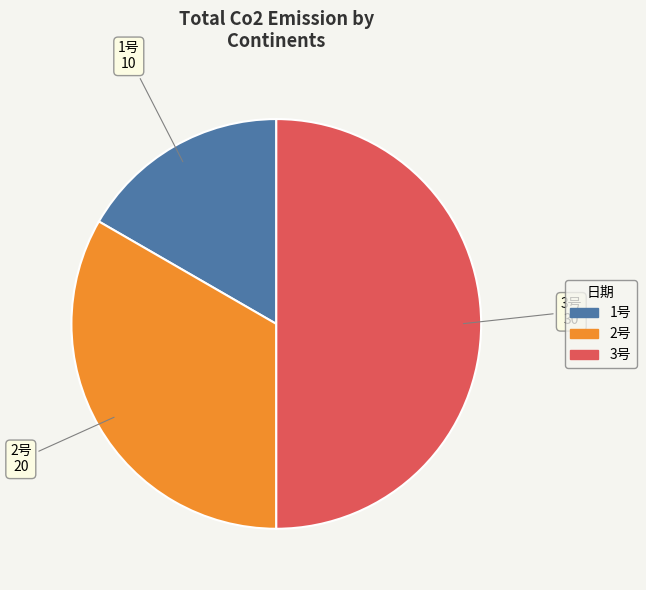

How many slices are in this pie chart?

3